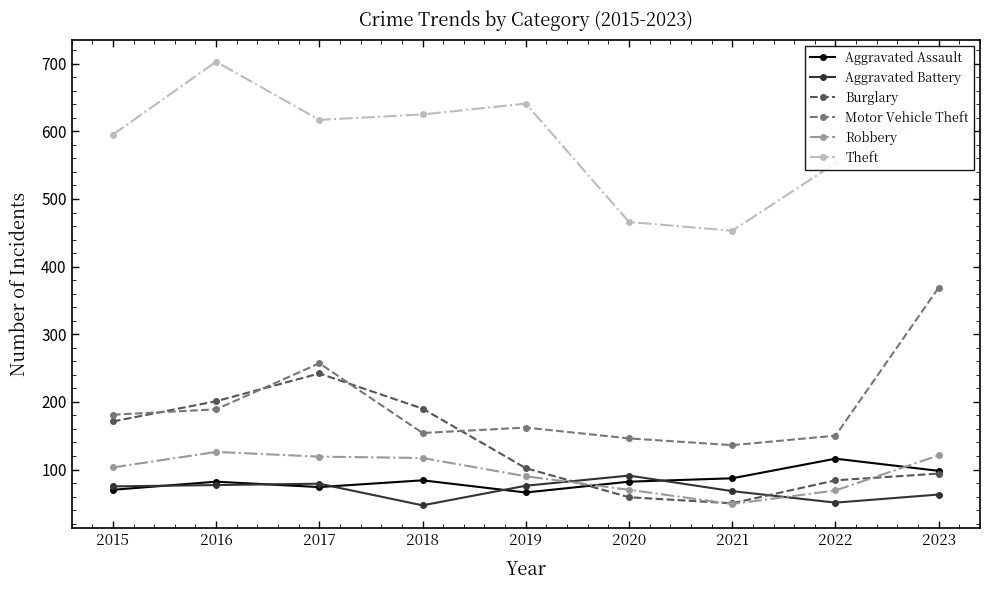

The Motor Vehicle Theft series shows 136 at 2021. True or false?

True